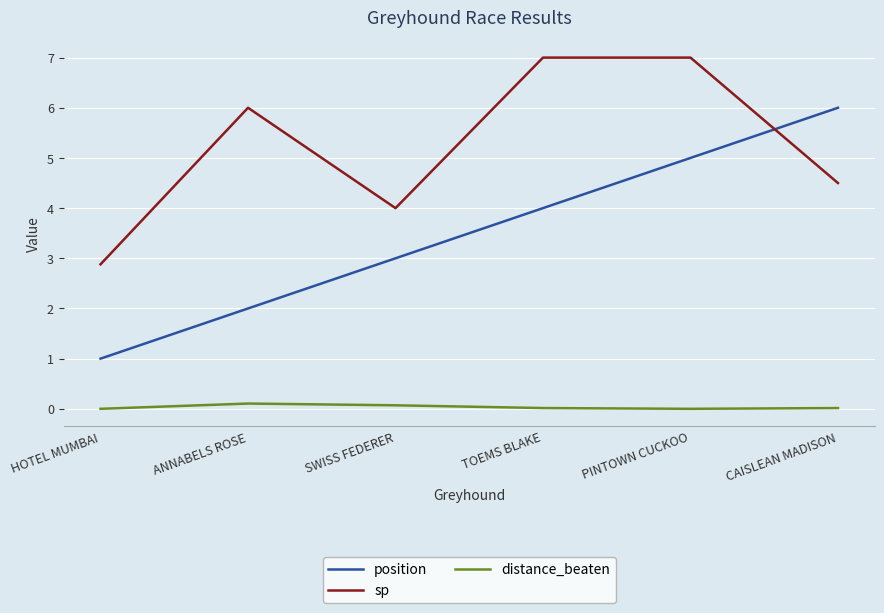

What is the minimum value for sp?

2.9